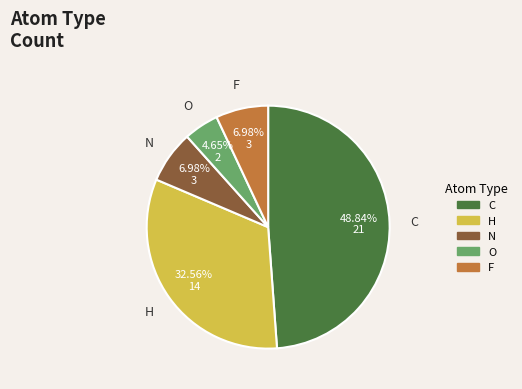

To the nearest percent, what percentage of the pie is O?

5%